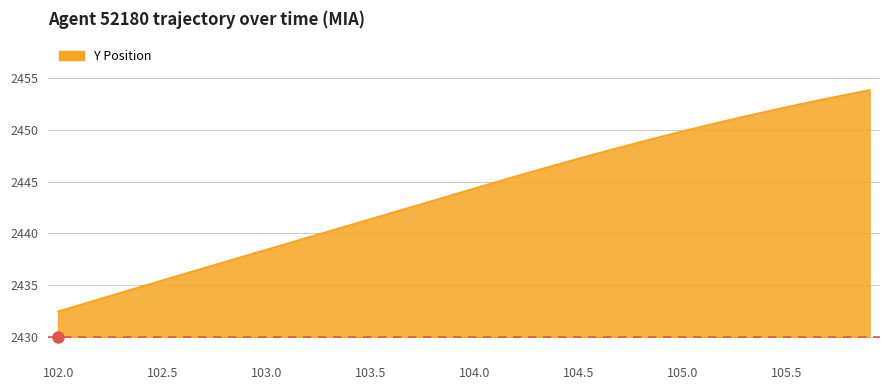

What is the maximum value shown in the chart?

2453.9